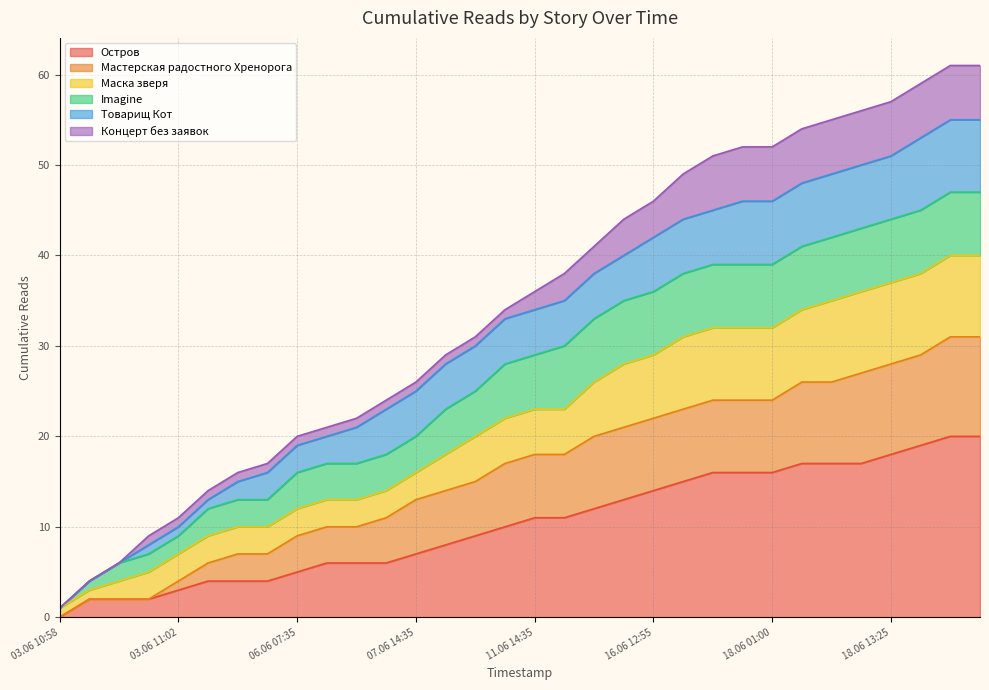

Which category has the lowest value in the Остров series?

03.06 10:58